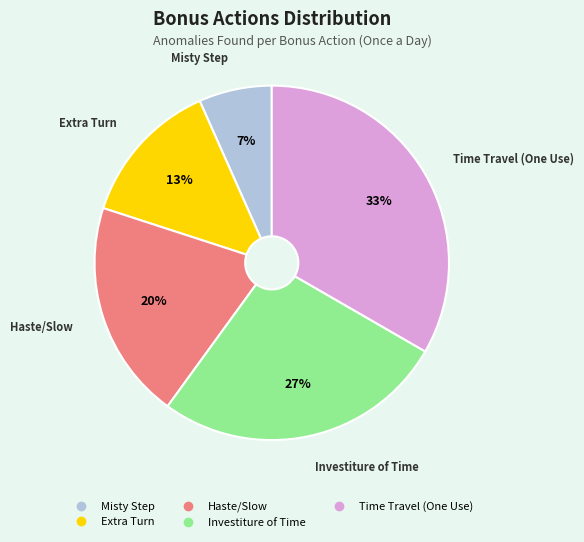

How many slices are in this pie chart?

5